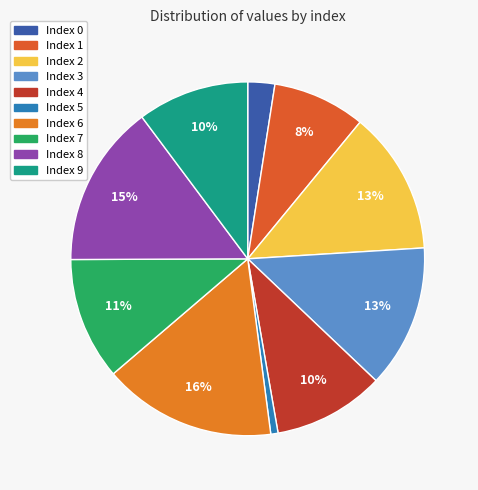

Which slice is the smallest?

Index 5